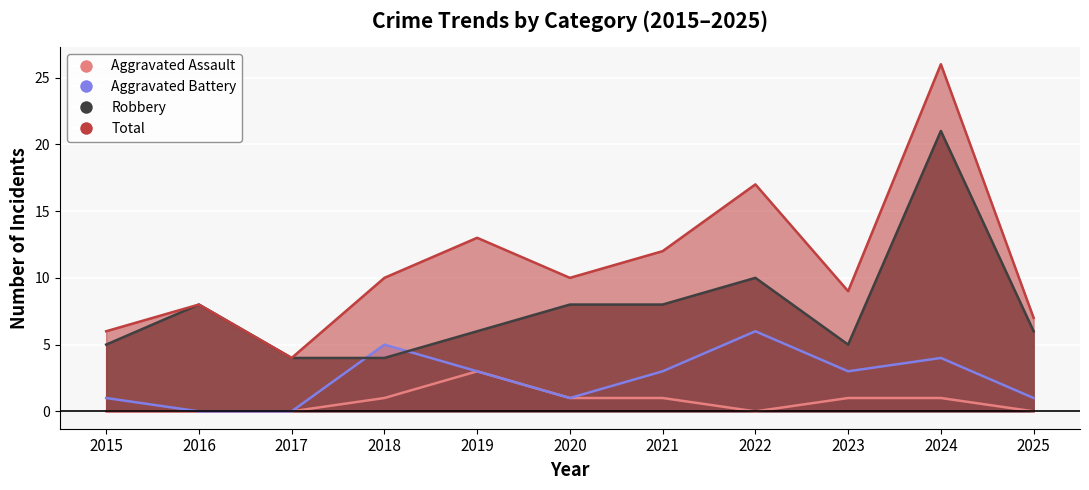

Reading left to right, list all the values displayed in this chart.

Aggravated Assault: 0	0	0	1	3	1	1	0	1	1	0
Aggravated Battery: 1	0	0	5	3	1	3	6	3	4	1
Robbery: 5	8	4	4	6	8	8	10	5	21	6
Total: 6	8	4	10	13	10	12	17	9	26	7